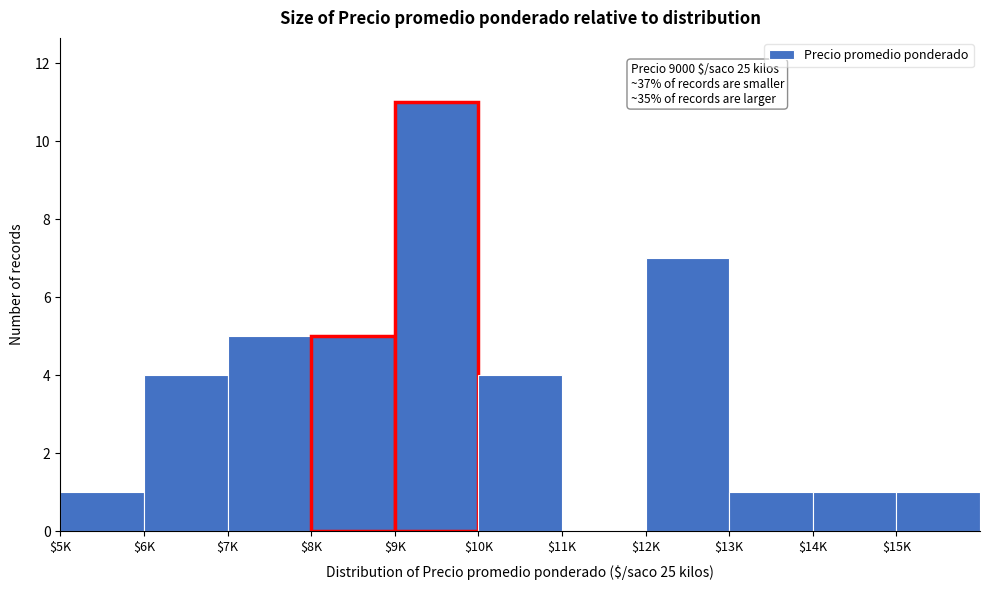

What is the maximum value shown in the chart?

11